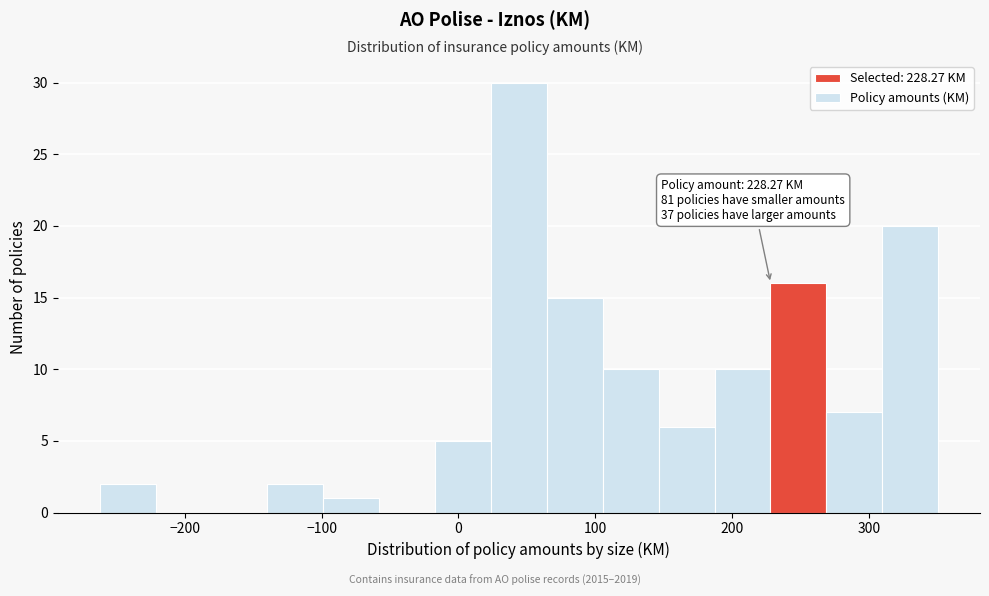

Which range on the x-axis has the tallest bar?

20 to 60